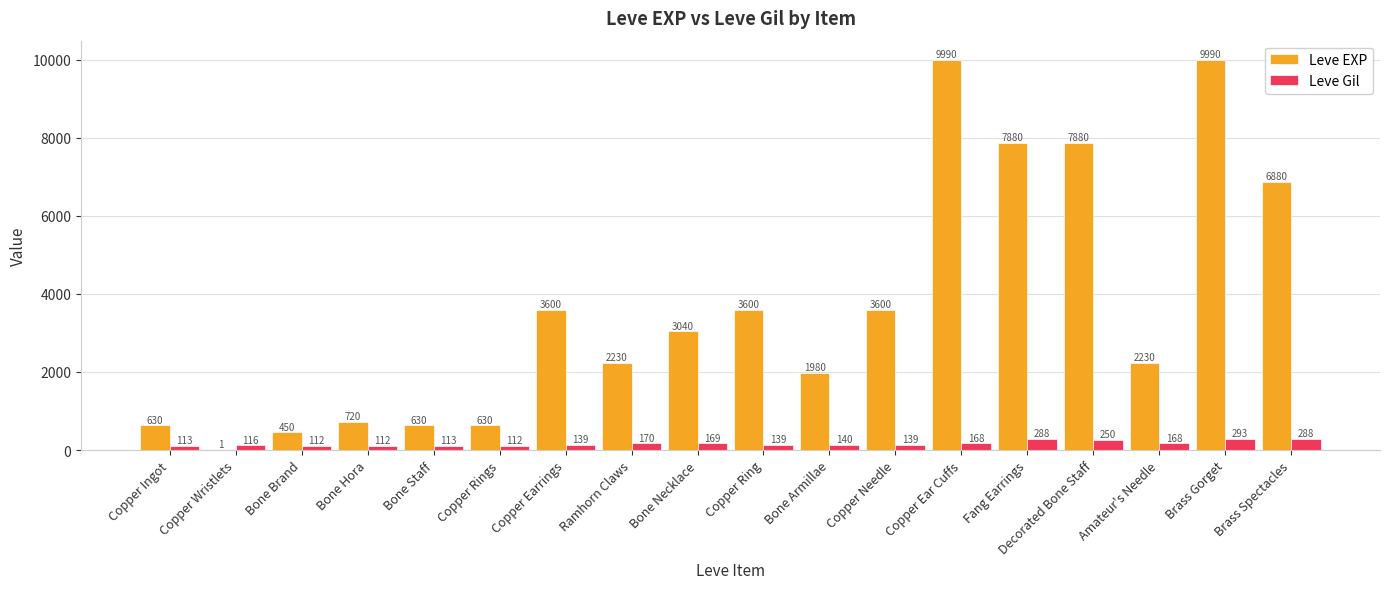

What is the greatest value displayed?

9990